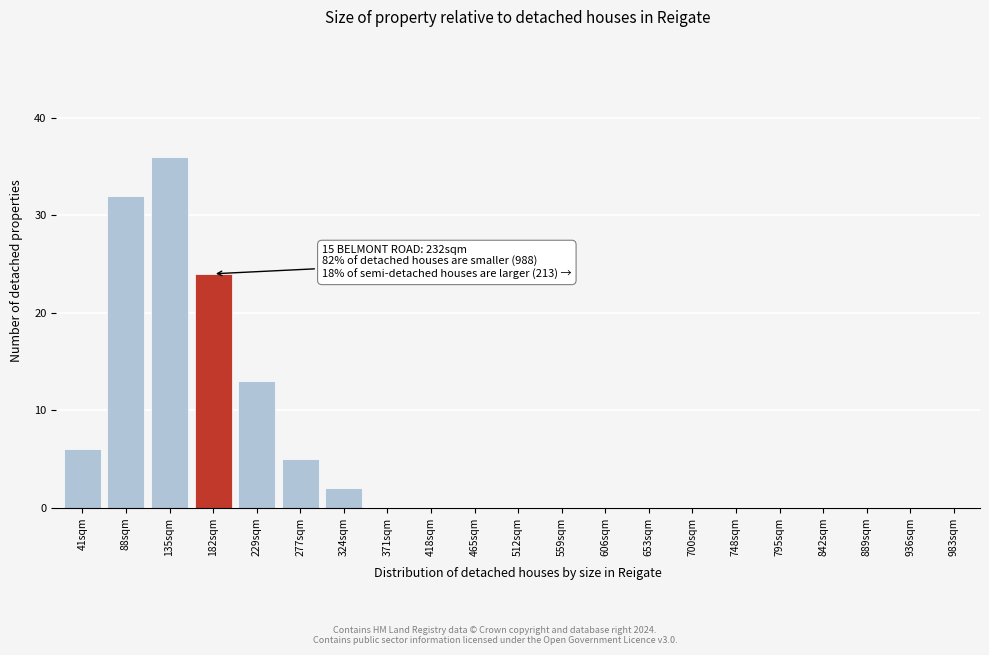

Reading left to right, extract all data points from this chart.

41sqm=6	88sqm=32	135sqm=36	182sqm=24	229sqm=13	277sqm=5	324sqm=2	371sqm=0	418sqm=0	465sqm=0	512sqm=0	559sqm=0	606sqm=0	653sqm=0	700sqm=0	748sqm=0	795sqm=0	842sqm=0	889sqm=0	936sqm=0	983sqm=0